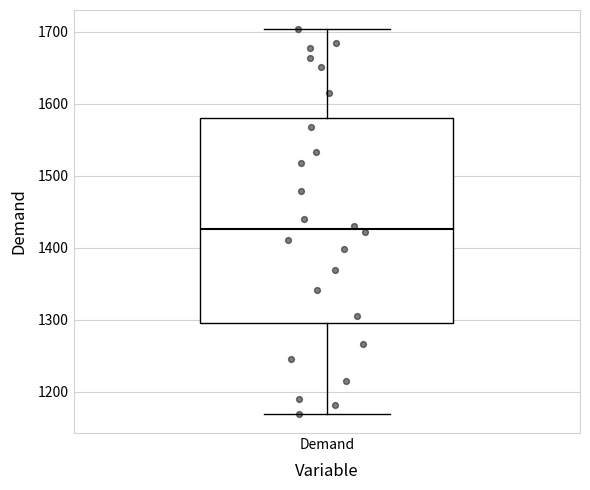

Transcribe this box plot: give where the median line is, the range the box spans, and where the two whiskers end, as read against the y-axis. The values are not printed on the chart, so give them approximately, as read against the axis.

median 1430, box 1300 to 1580, whiskers 1170 to 1700